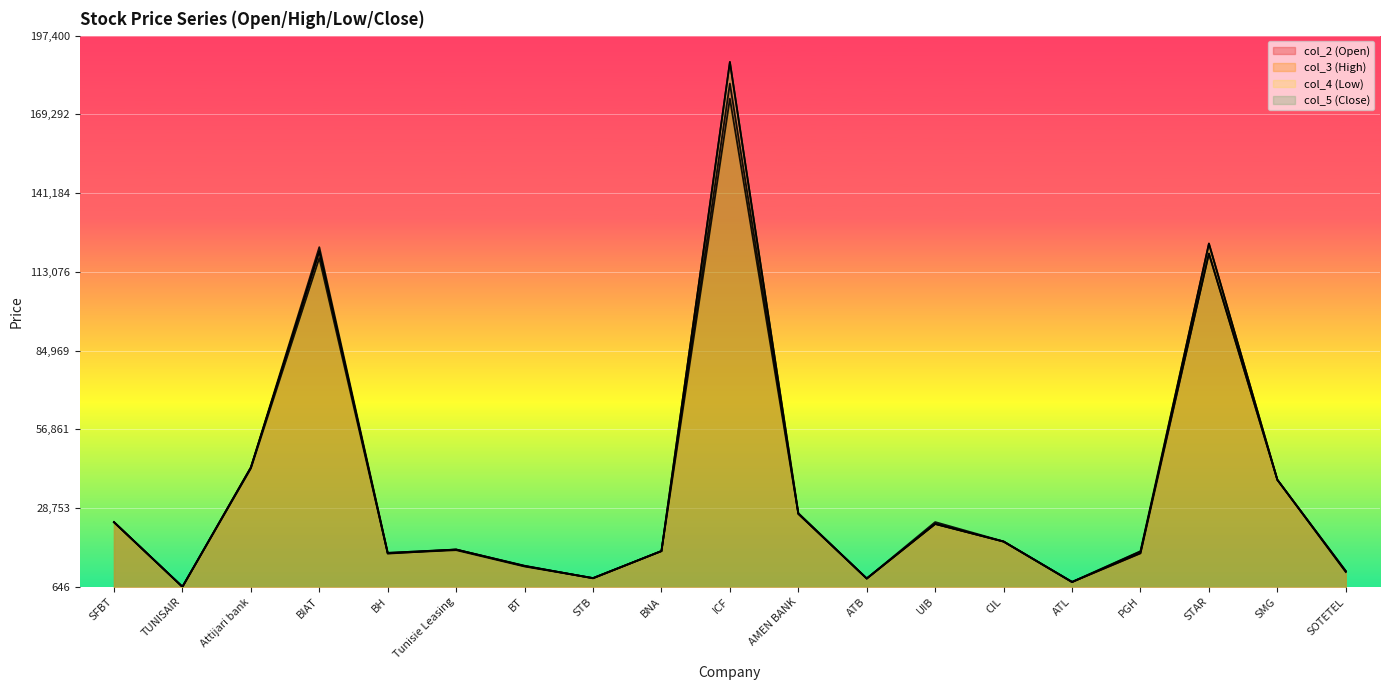

What is the approximate value of col_2 (Open) at Tunisie Leasing, to the nearest 100?

14000